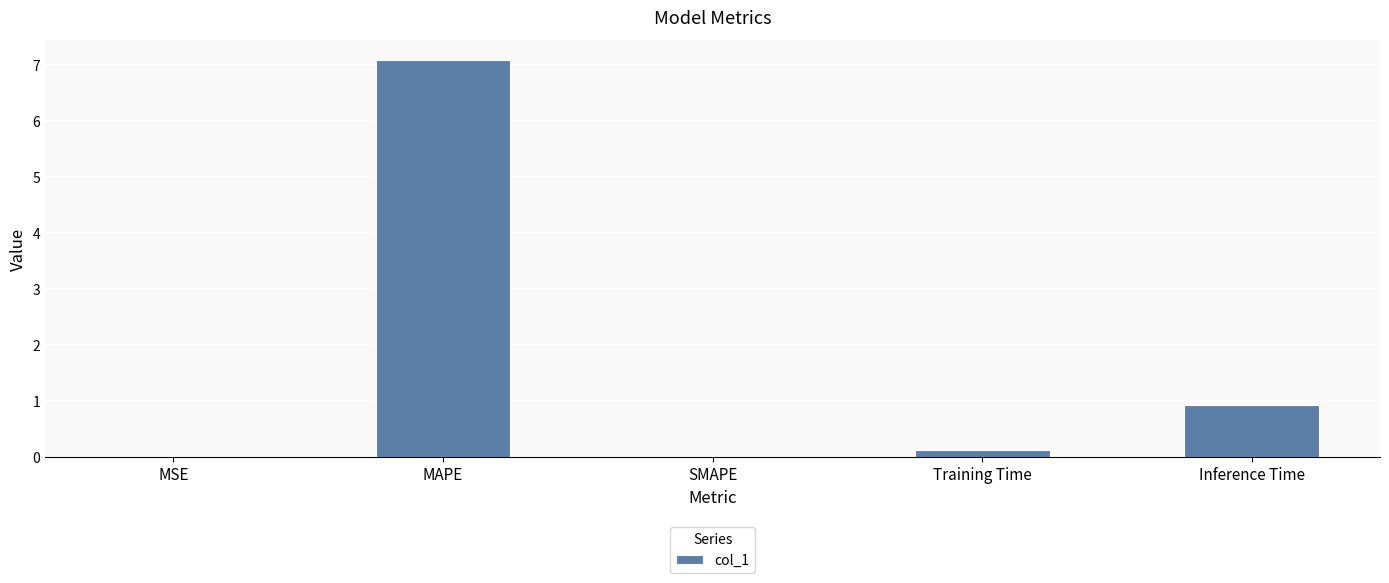

What value does the data have at MAPE?

7.1